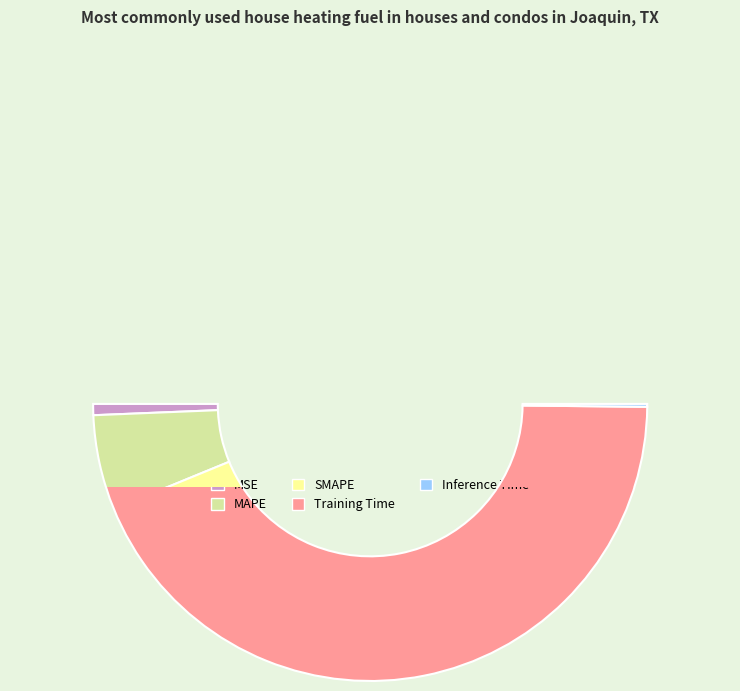

True or false: MAPE accounts for 11% of the total.

True